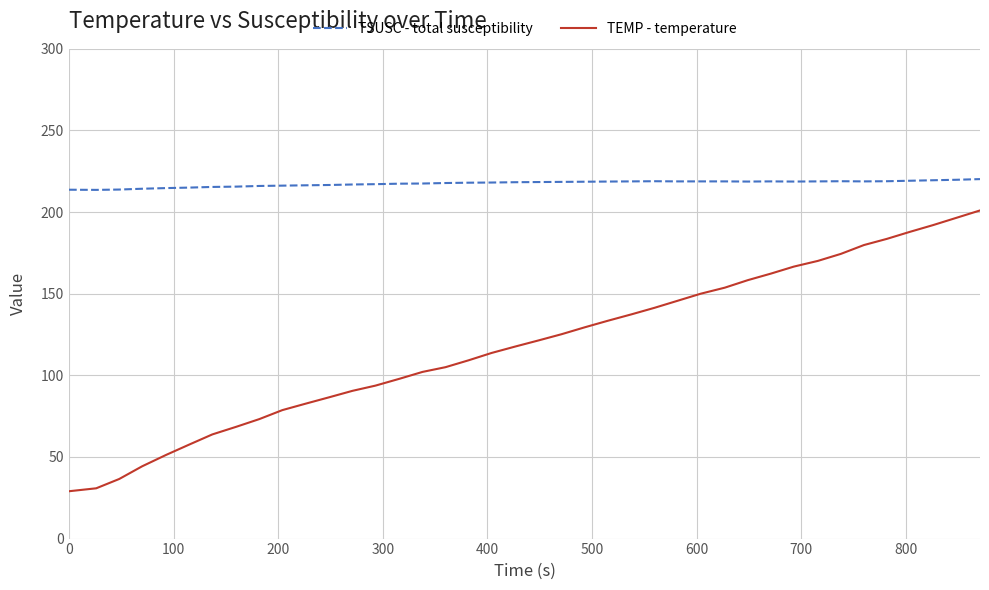

How many series are shown in this chart?

2